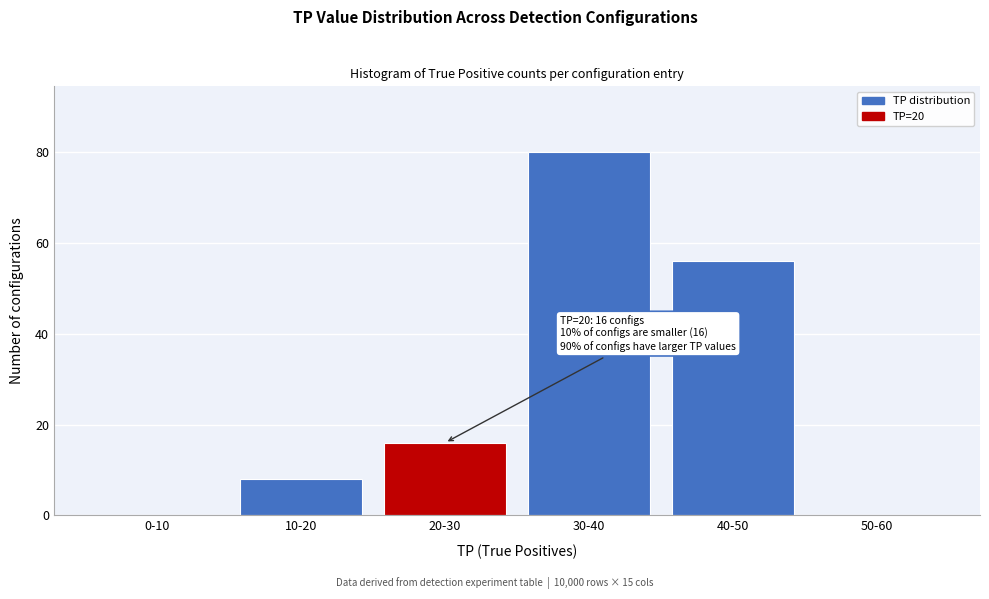

Reading left to right, list all the values displayed in this chart.

0-10=0	10-20=8	20-30=16	30-40=80	40-50=56	50-60=0